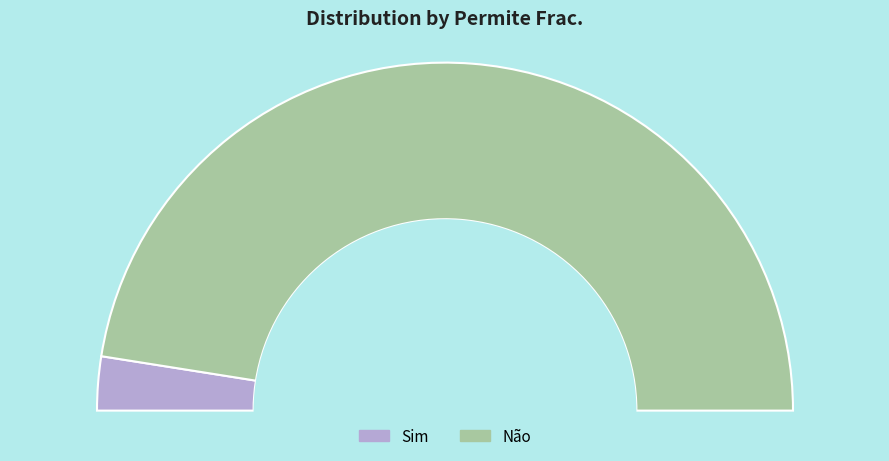

Is there any slice that represents more than half of the pie?

Yes